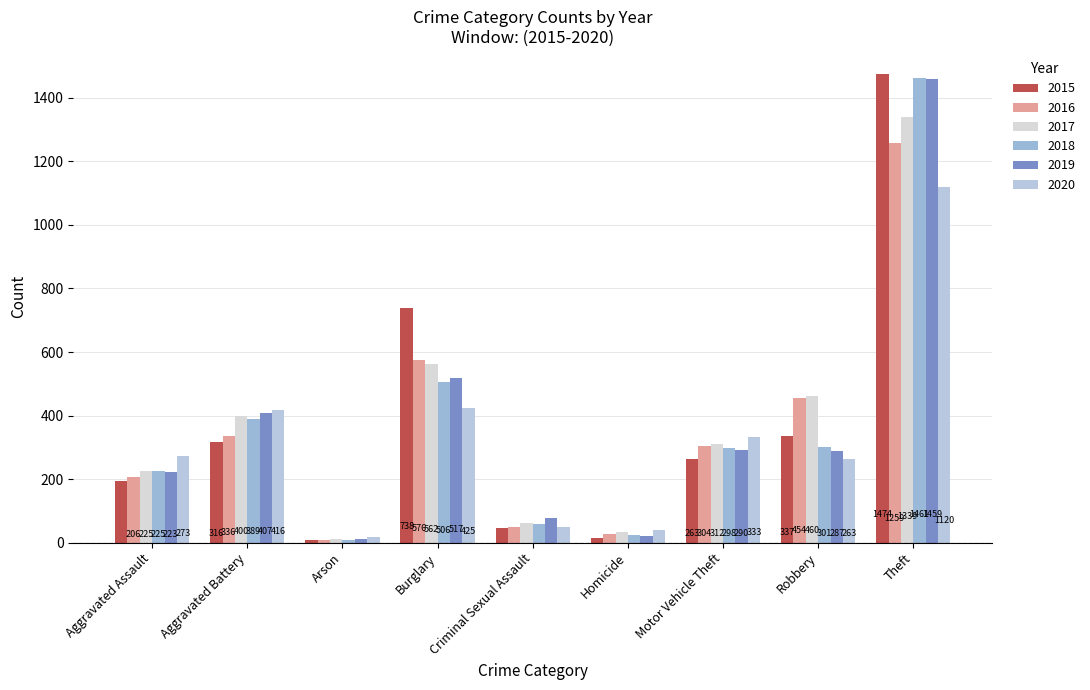

What are all the series names shown in the legend?

2015, 2016, 2017, 2018, 2019, 2020